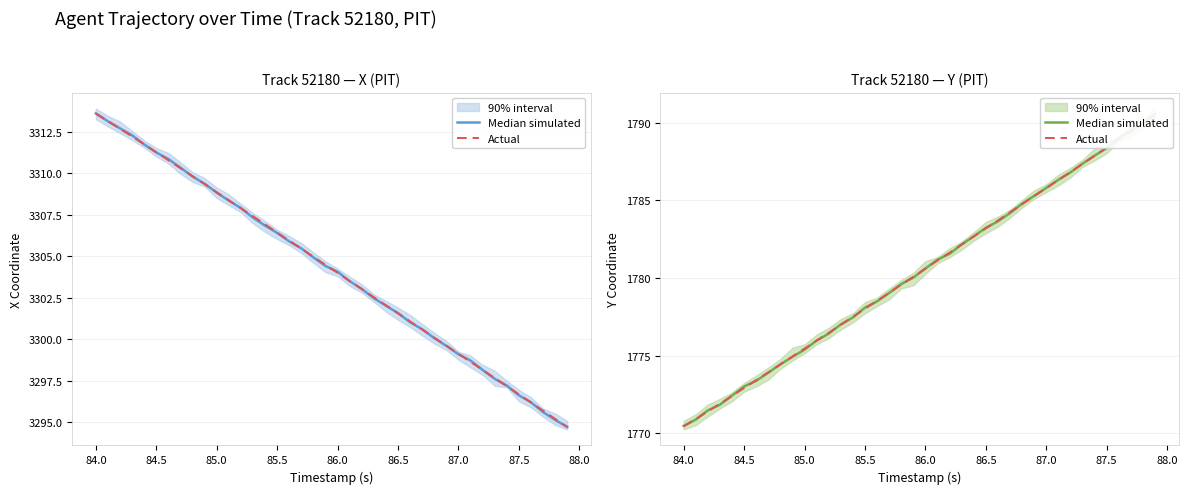

After their last crossing, which series has the higher values: Actual or Median simulated?

Median simulated